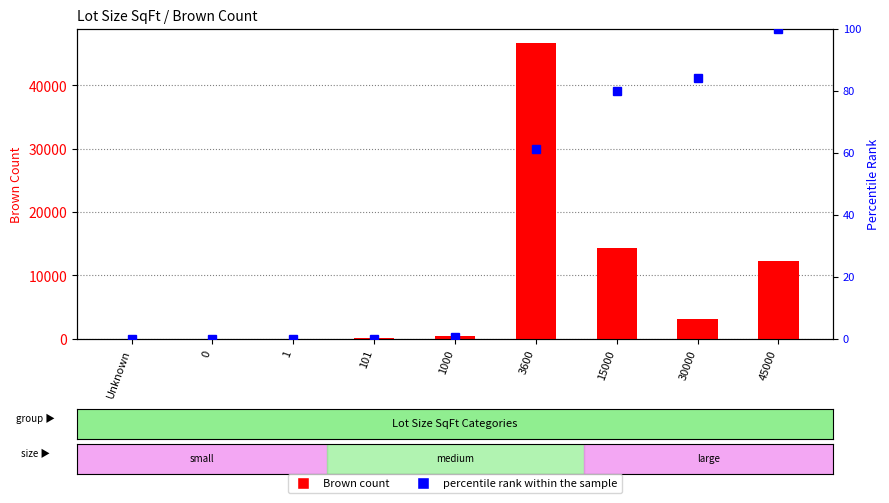

At which label does percentile rank within the sample reach its minimum?

Unknown